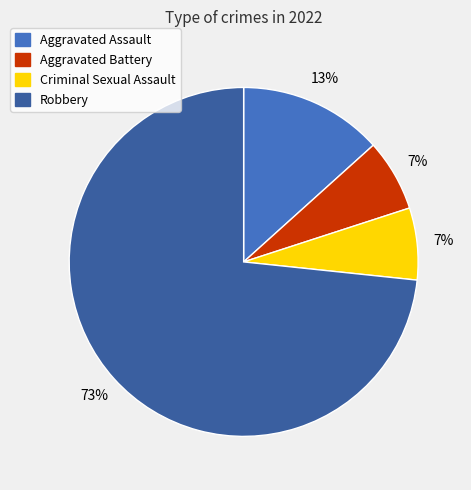

Which category has the biggest portion of the pie?

Robbery